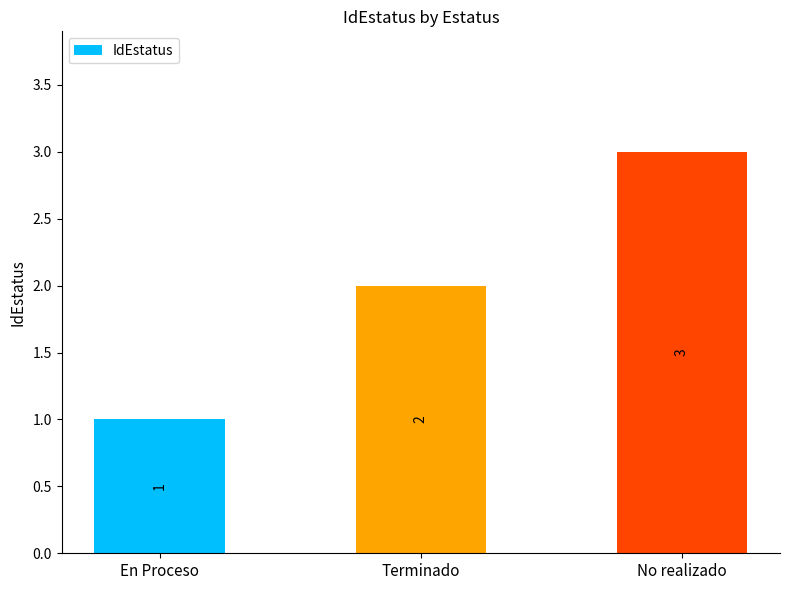

What is the average value?

2